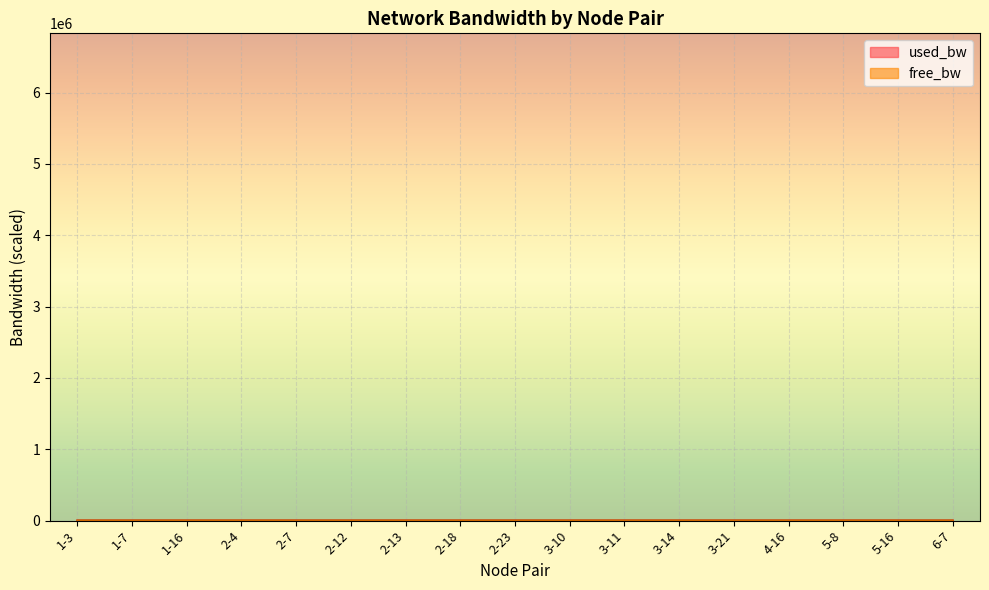

Where is used_bw nearest to the value 3?

1-3